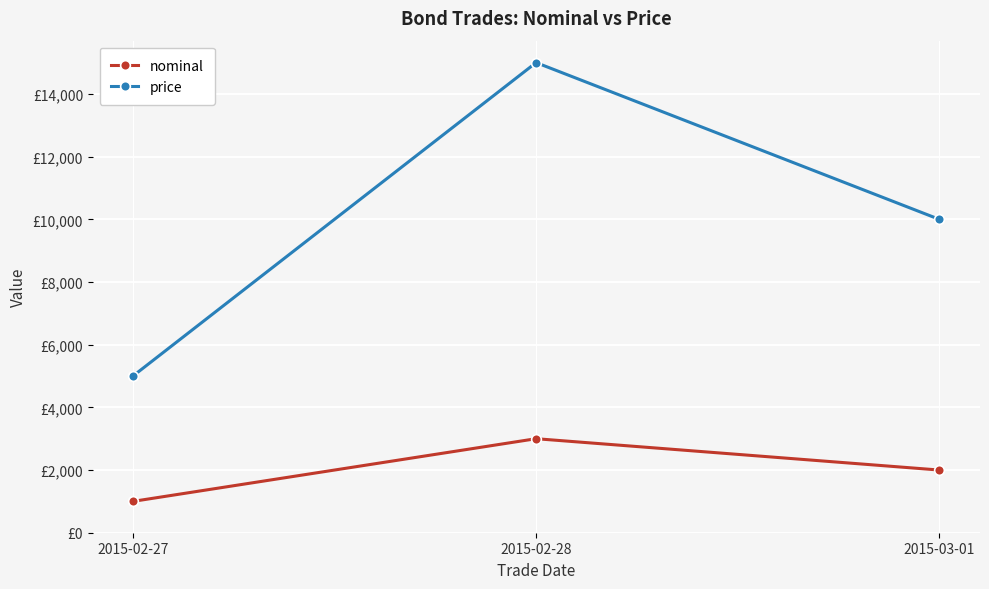

What is the sum of all price values?

30000